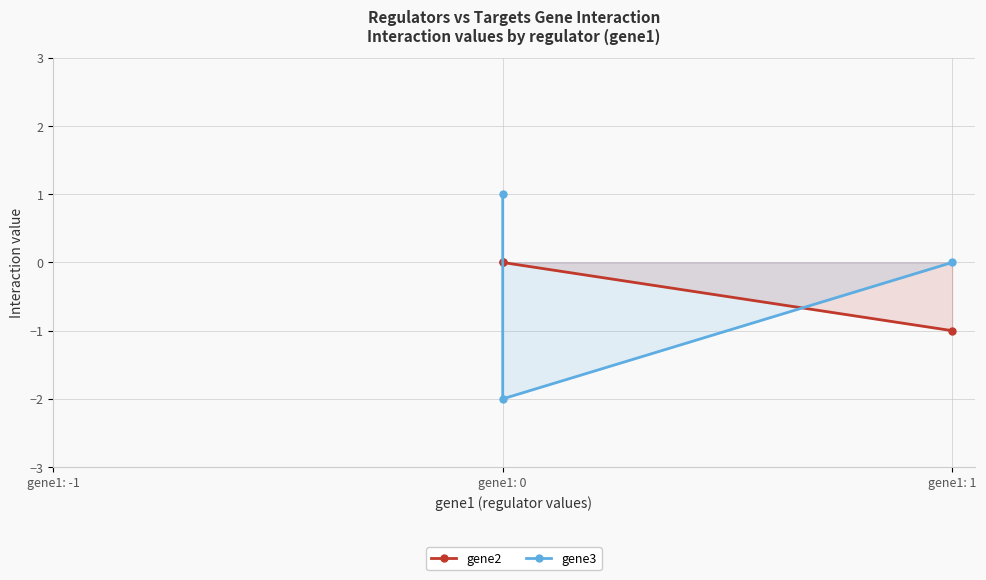

How many values in the gene2 series are below 0?

1